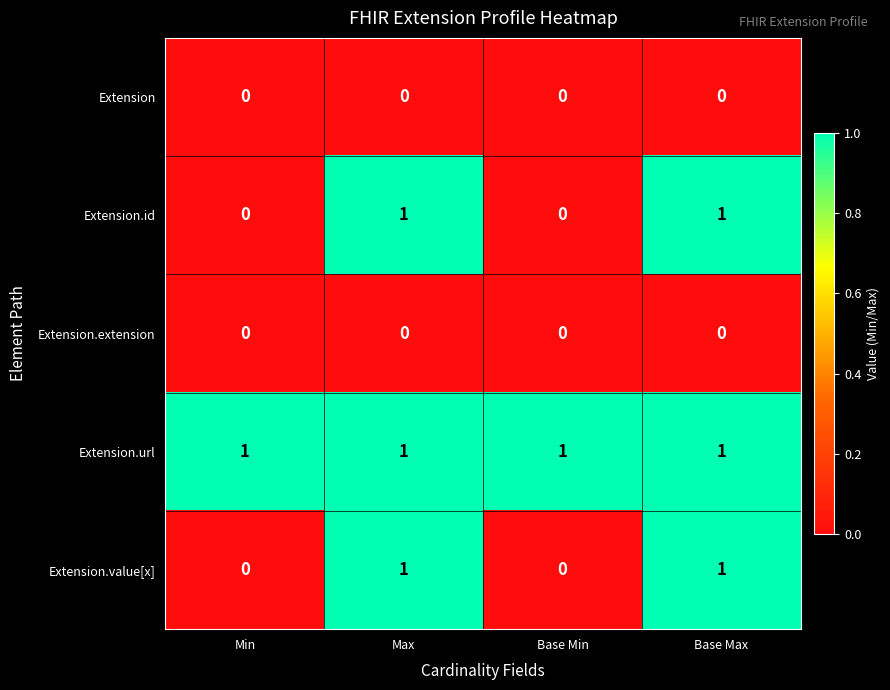

How many Extension.id values are between 0 and 1?

4